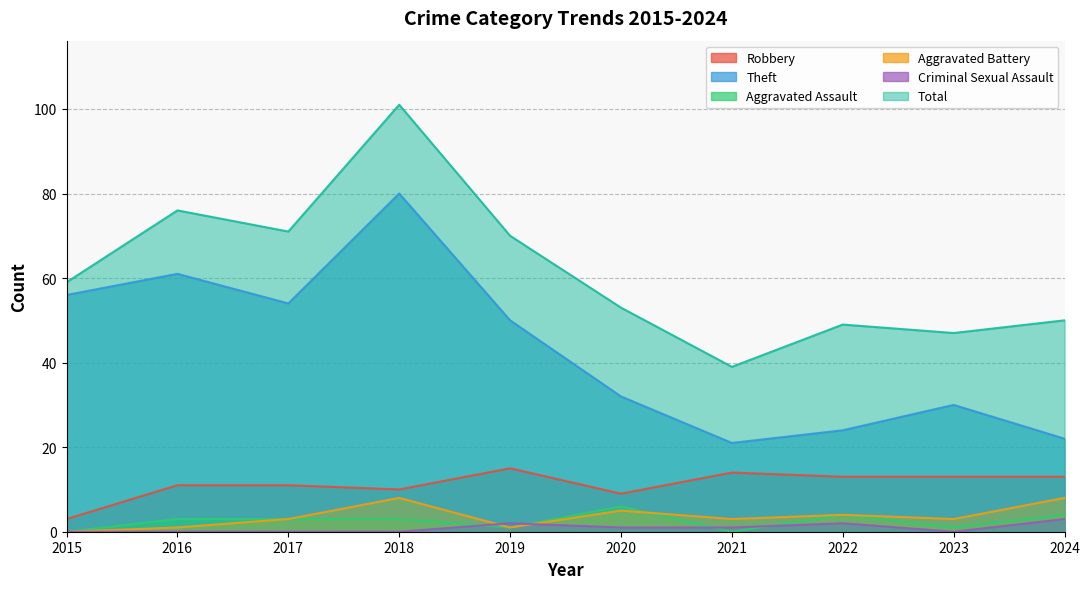

The Aggravated Assault series shows 1 at 2019. True or false?

True